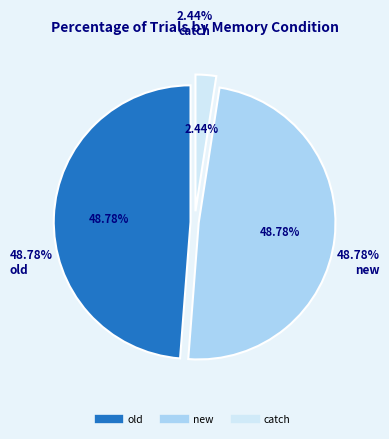

Is there a majority slice in this chart?

No